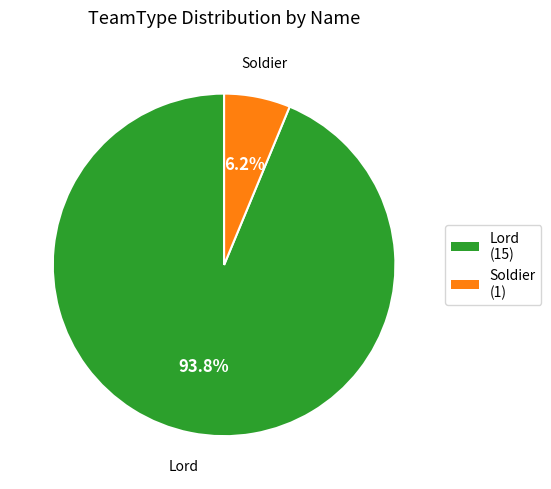

The Soldier slice represents 6% of the pie. True or false?

True